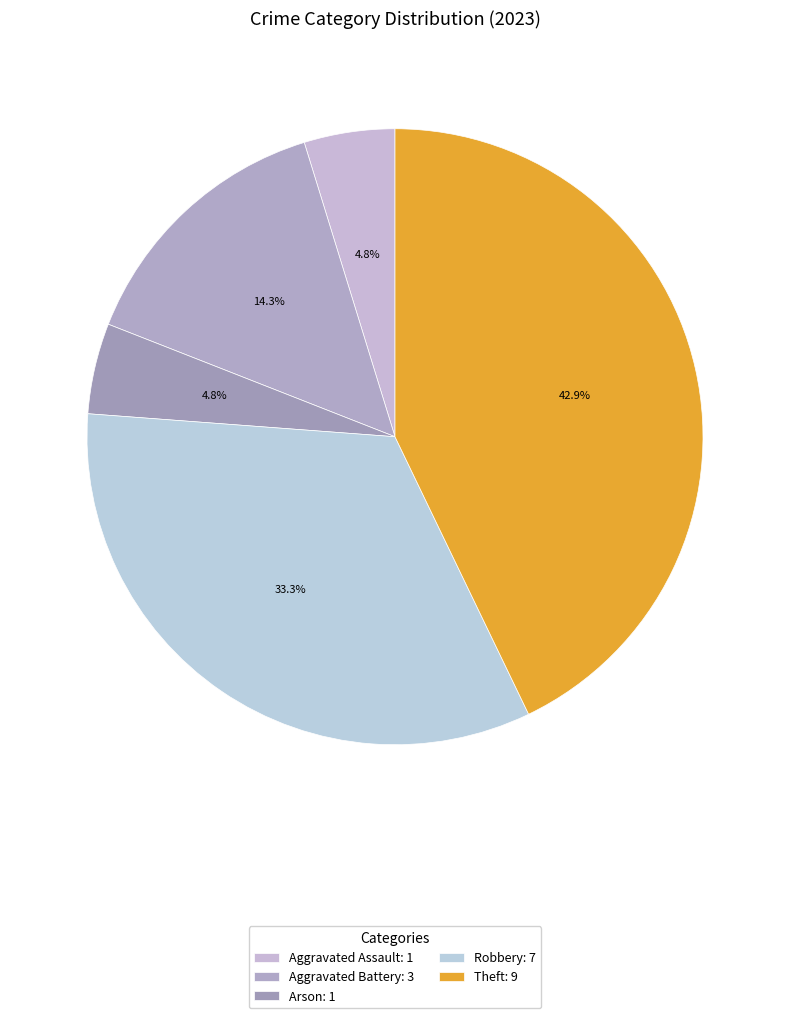

What is the change in value from Aggravated Assault to Robbery?

+6